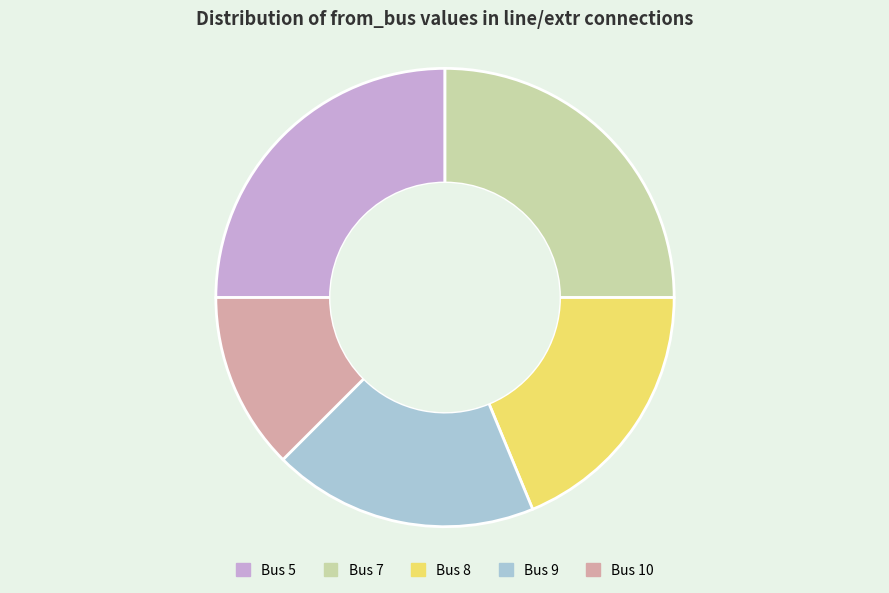

Is there any slice that represents more than half of the pie?

No